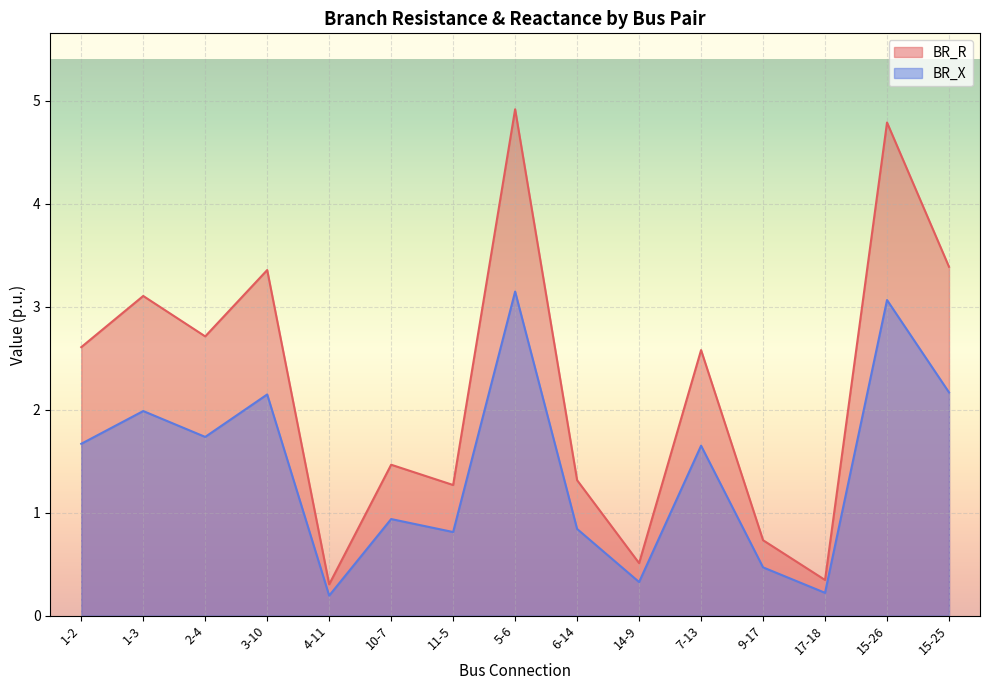

True or false: BR_R and BR_X intersect in this chart.

False